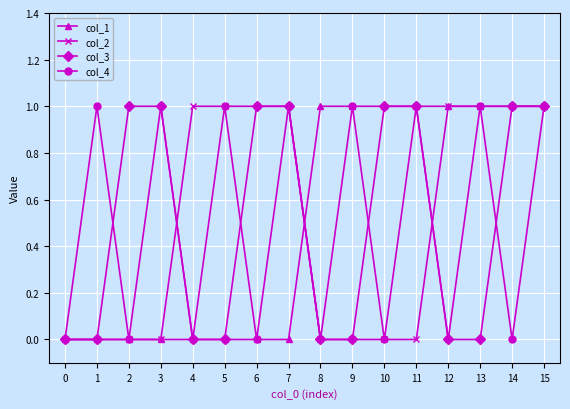

What is the total value across all series at 7?

3